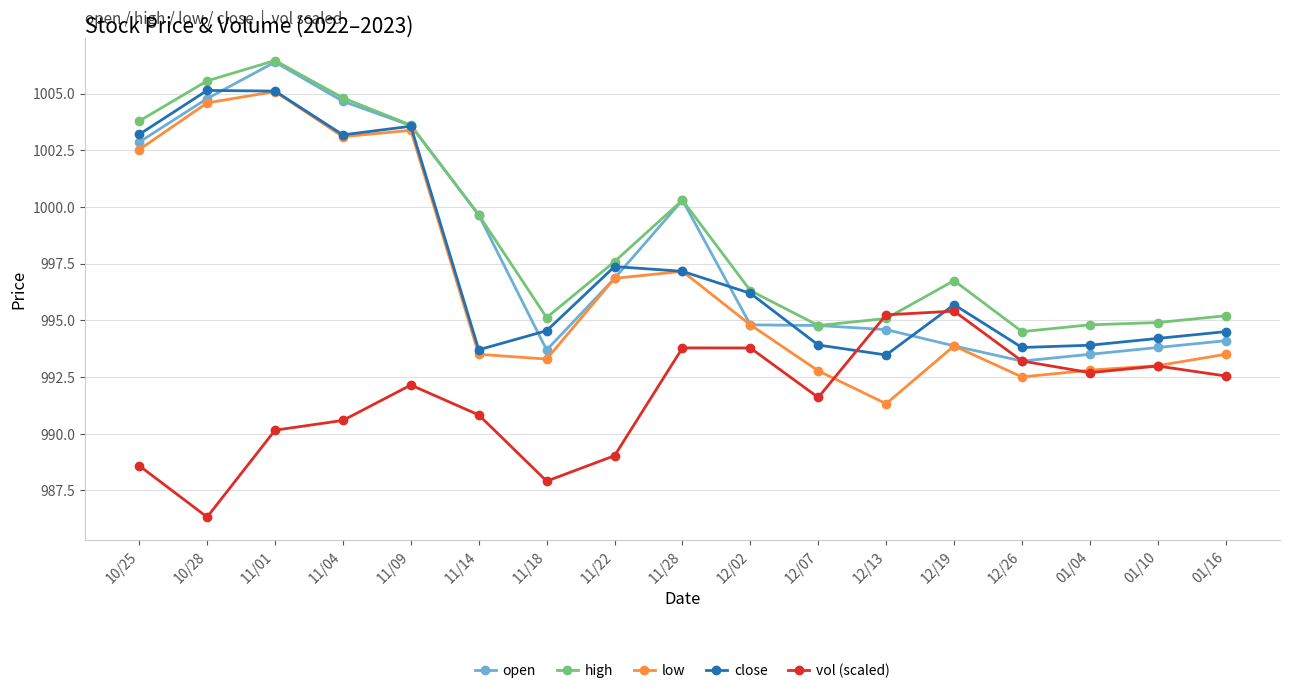

Between 12/19 and 01/16, which series saw the biggest shift?

vol (scaled)